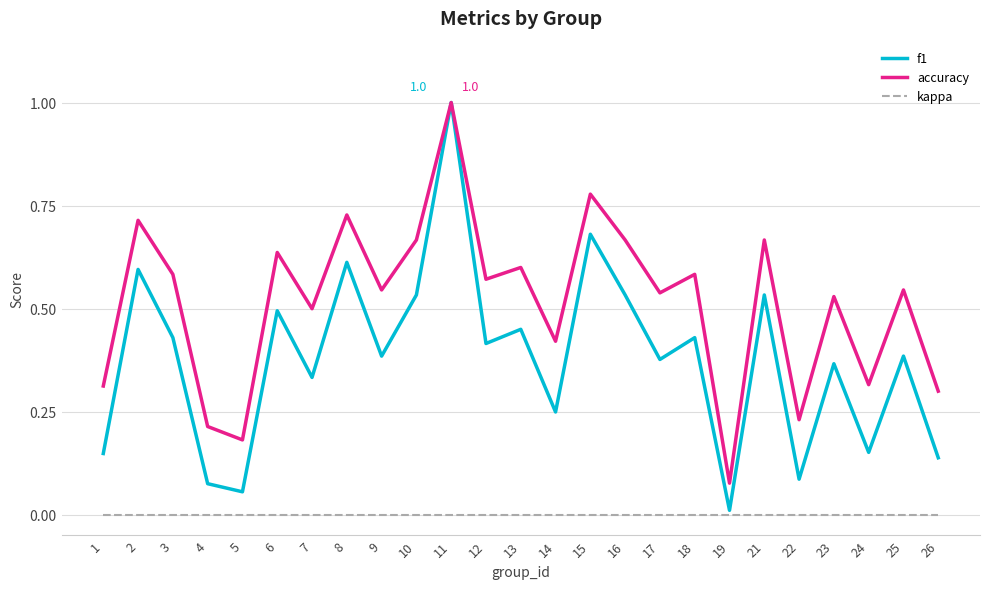

Which series has the largest range (max minus min)?

f1